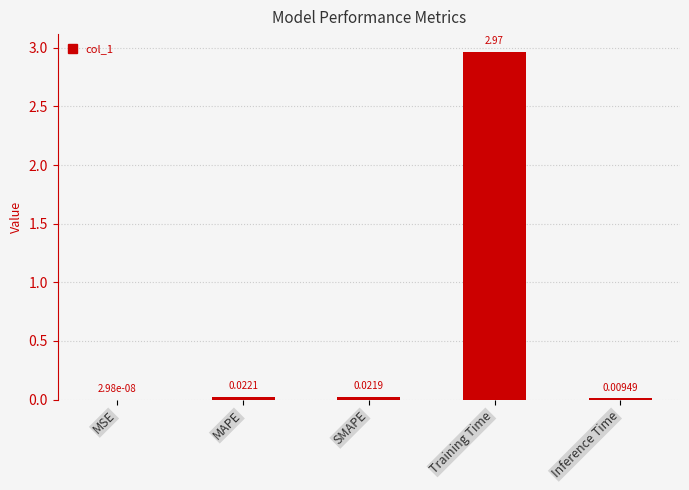

At which category does the chart reach its peak across all series?

Training Time